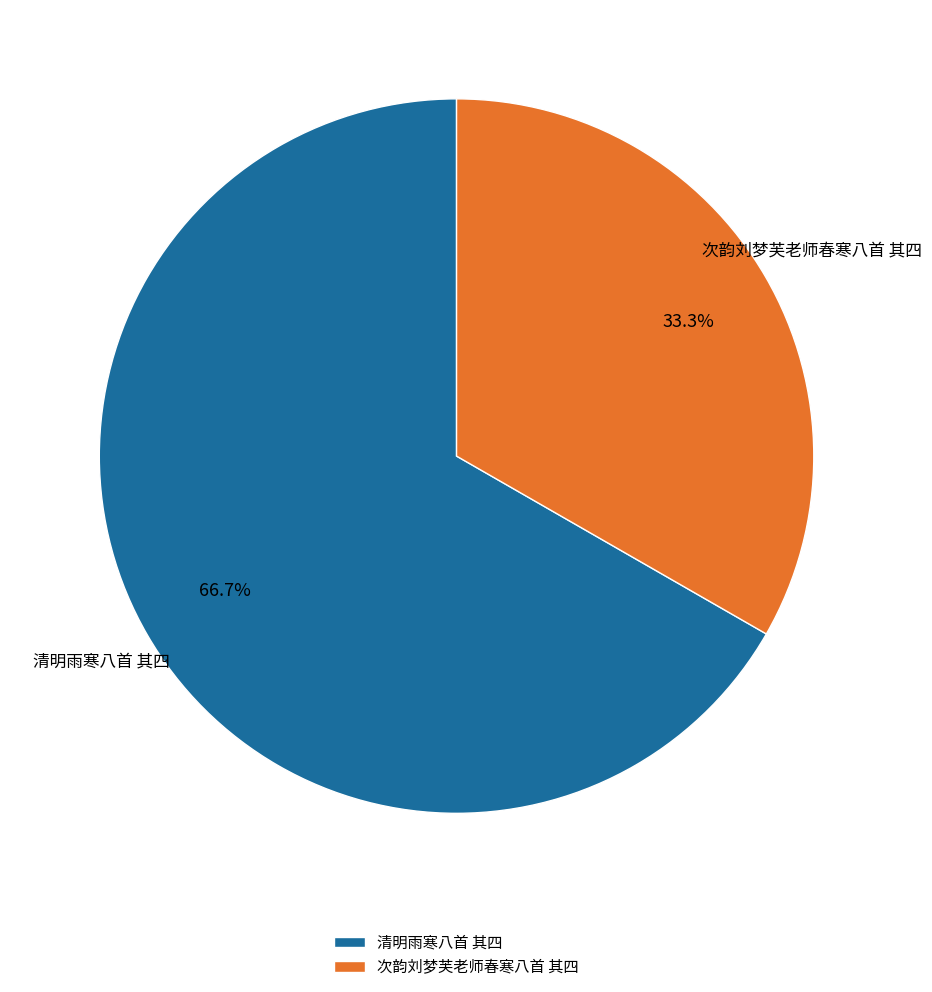

Which slice is the smallest?

次韵刘梦芙老师春寒八首 其四